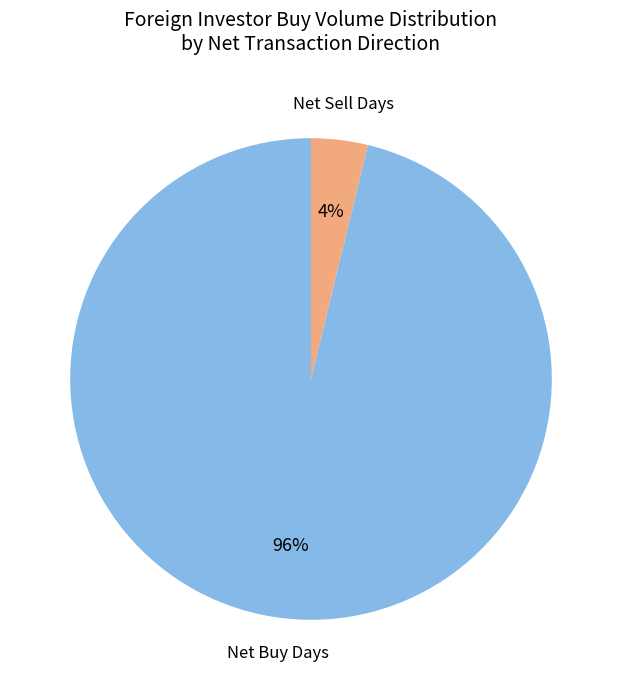

Do Net Sell Days and Net Buy Days together represent more than half of the pie?

Yes